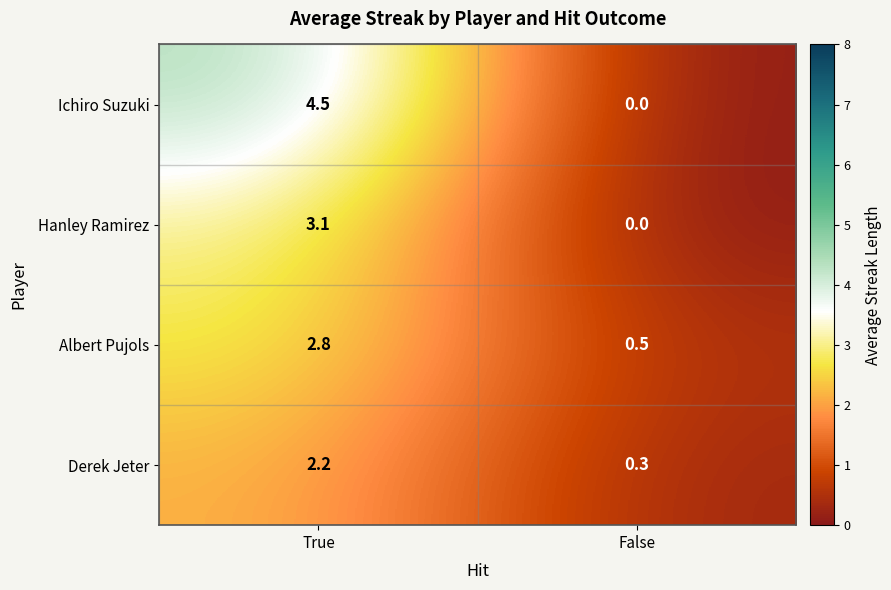

Count the number of categories in the chart.

2